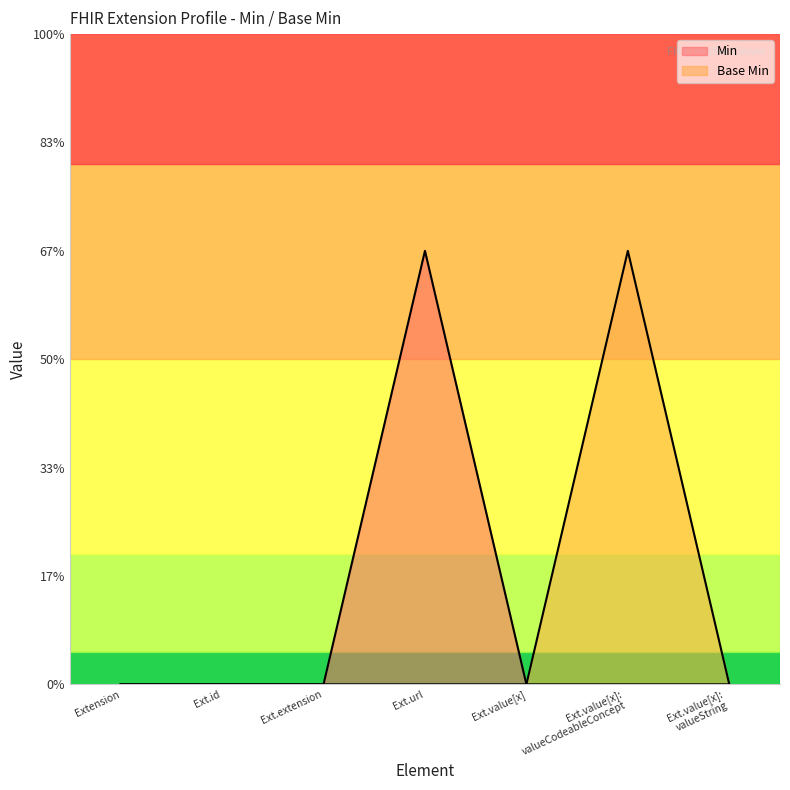

What is the label of the 1st point from the left?

Extension